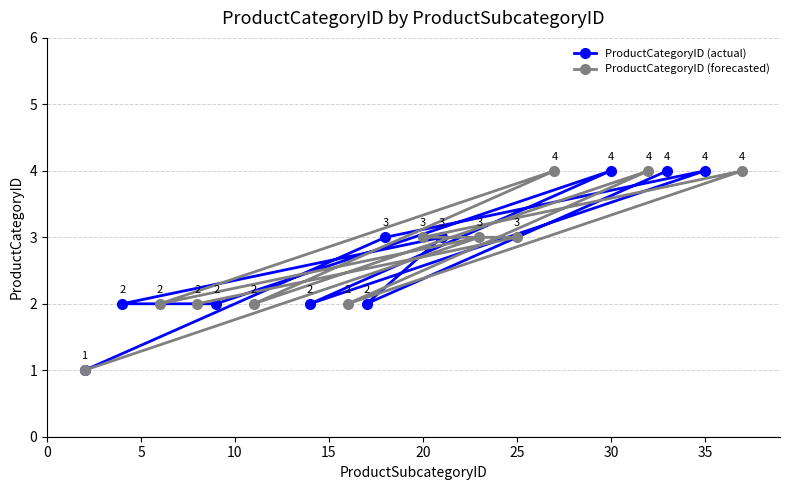

True or false: there are more than 2 points higher than both neighbors.

True